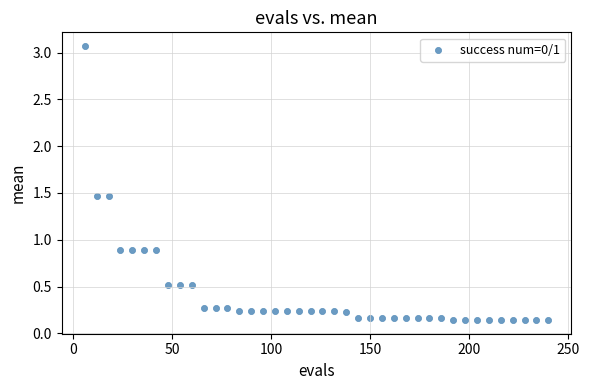

What is the range of Y values (max minus min)?

2.9